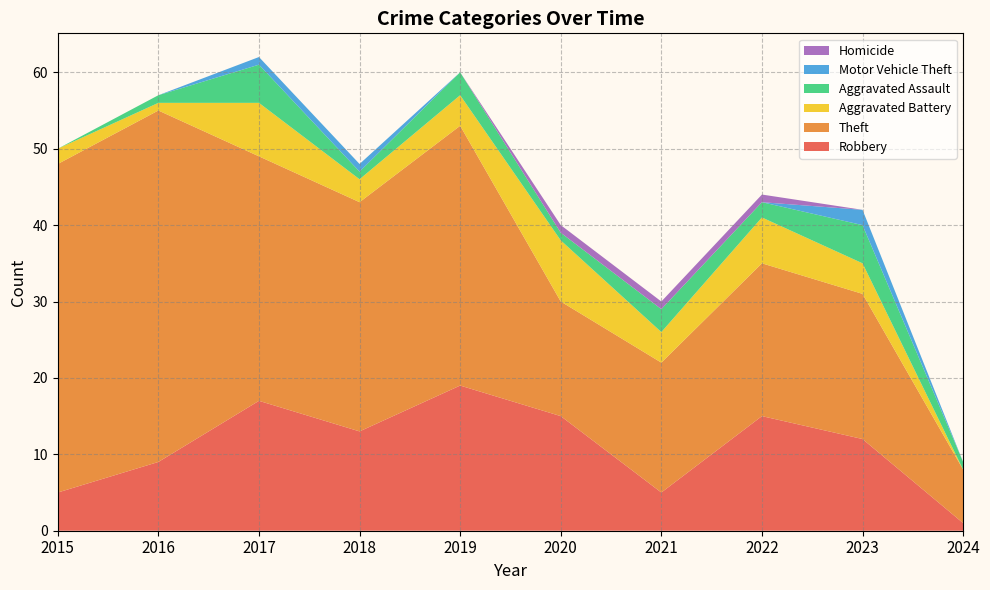

Rank the categories by Robbery value from highest to lowest.

2019, 2017, 2020, 2022, 2018, 2023, 2016, 2015, 2021, 2024